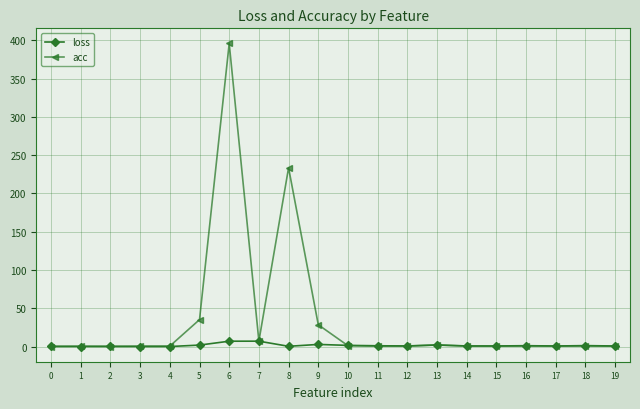

What value does the acc series have at 10?

1.2